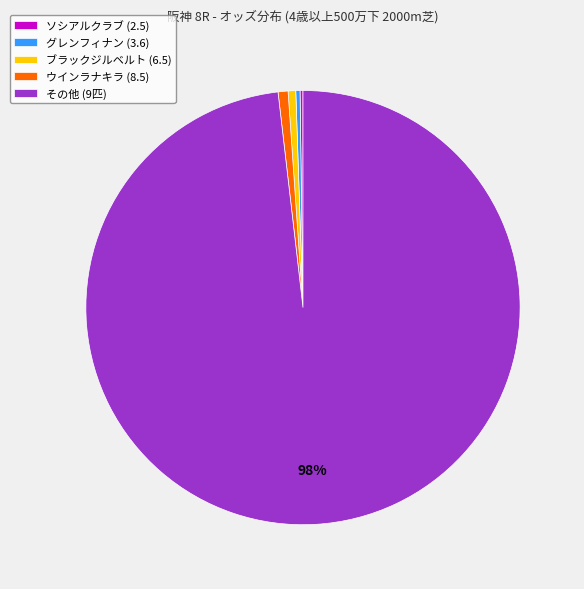

What percentage is the ブラックジルベルト (6.5) slice, to the nearest percent?

1%